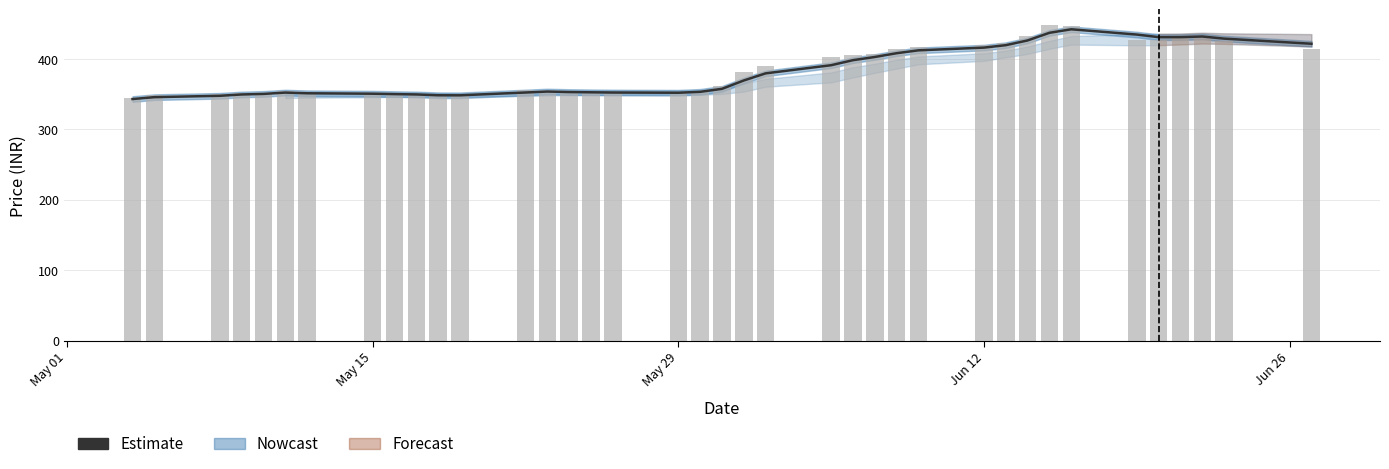

How many bars are there in total?

38